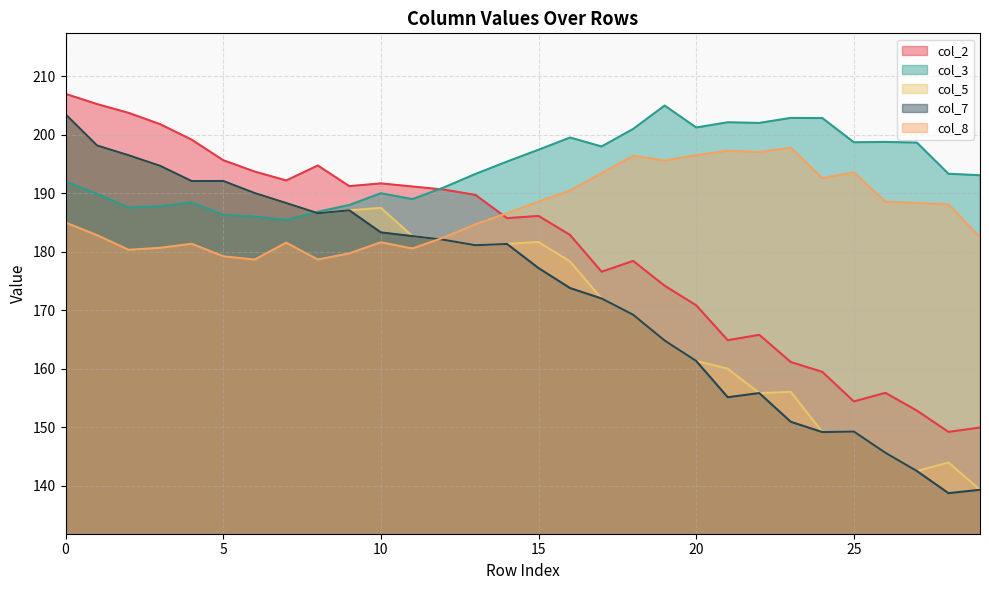

Reading left to right, extract all data points from this chart.

col_2: 207.0	205.2	203.8	201.8	199.2	195.7	193.7	192.2	194.8	191.2	191.7	191.2	190.6	189.7	185.8	186.1	182.9	176.6	178.4	174.2	170.8	164.9	165.8	161.1	159.5	154.4	155.9	152.8	149.2	149.9
col_3: 192.0	189.9	187.6	187.8	188.4	186.3	186.0	185.4	186.8	188.0	190.0	189.0	191.0	193.3	195.4	197.4	199.5	198.0	201.0	205.0	201.2	202.1	202.0	202.9	202.9	198.7	198.8	198.7	193.3	193.1
col_5: 203.5	198.2	196.5	194.7	192.1	192.1	190.0	188.3	186.6	187.1	187.5	182.7	182.0	181.1	181.3	181.7	178.3	172.0	169.2	164.8	161.3	160.0	155.8	156.0	149.2	149.2	145.6	142.5	144.0	139.3
col_7: 203.5	198.2	196.5	194.7	192.1	192.1	190.0	188.3	186.6	187.1	183.3	182.7	182.0	181.1	181.3	177.2	173.8	172.0	169.2	164.8	161.3	155.1	155.8	150.9	149.2	149.2	145.6	142.5	138.7	139.3
col_8: 185.0	182.8	180.3	180.7	181.4	179.2	178.7	181.6	178.7	179.7	181.6	180.6	182.4	184.7	186.6	188.6	190.5	193.4	196.4	195.6	196.5	197.3	197.1	197.8	192.6	193.6	188.6	188.3	188.1	182.5